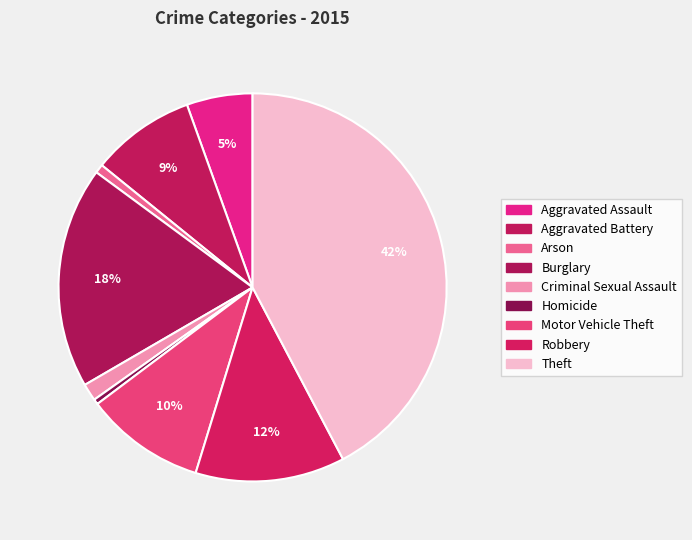

How many slices are in this pie chart?

9